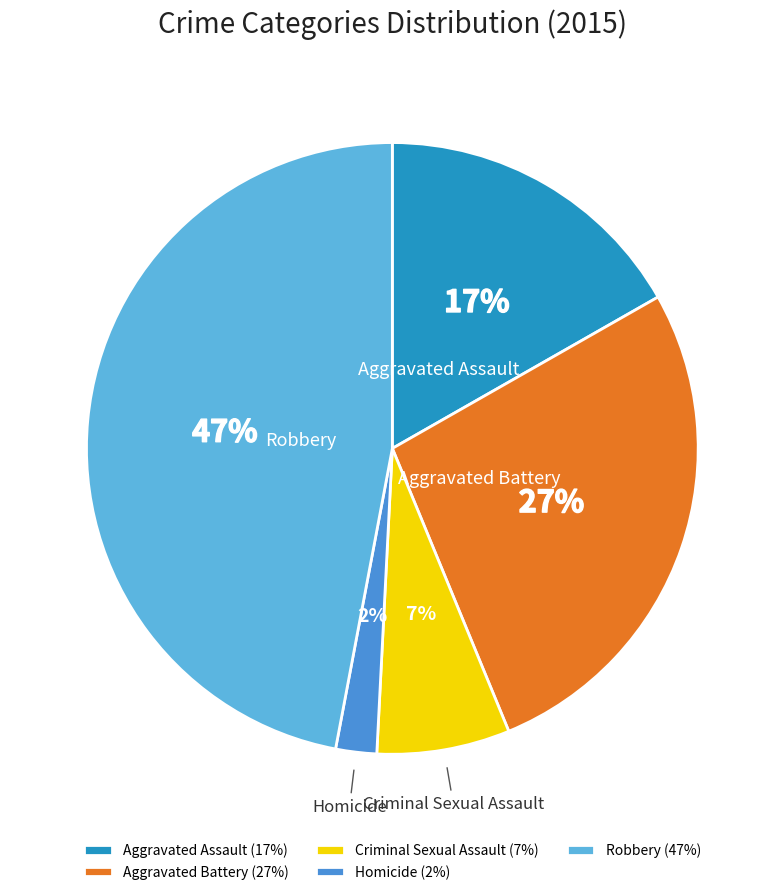

To the nearest percent, what is the average slice percentage?

20%